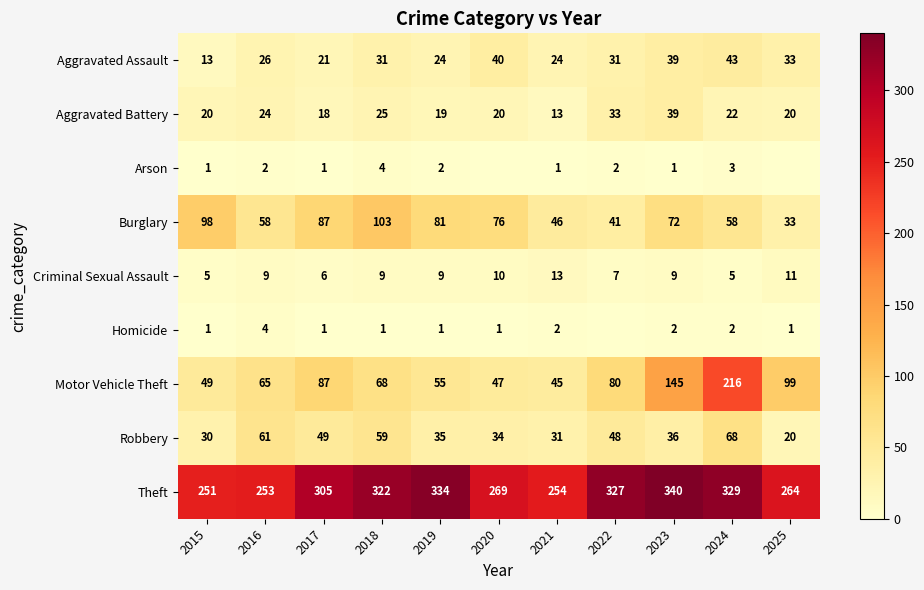

At which label is Motor Vehicle Theft closest to 130?

2023